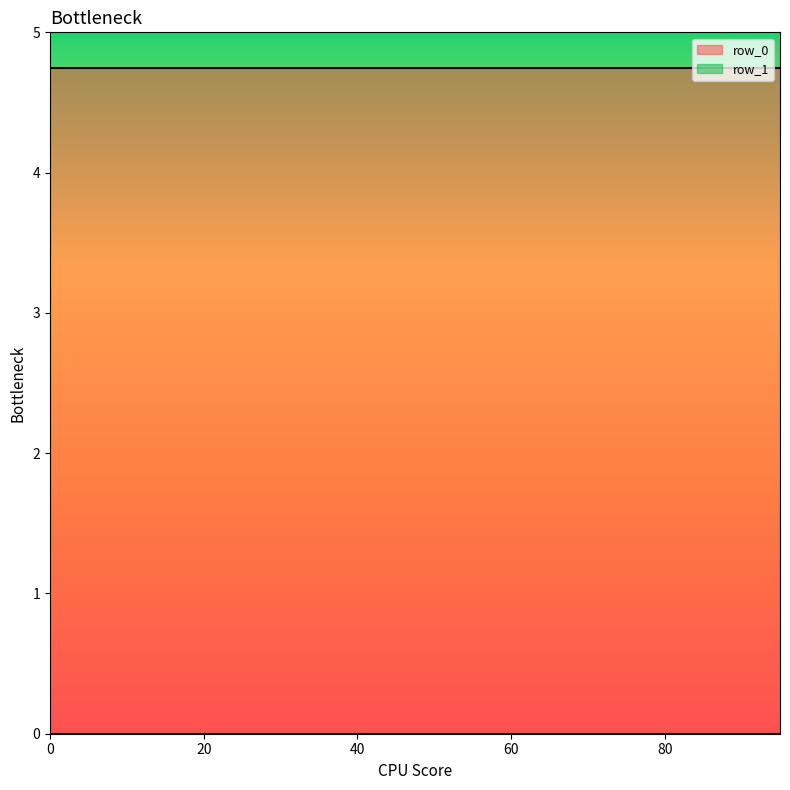

Which series has the largest total across all categories?

row_0